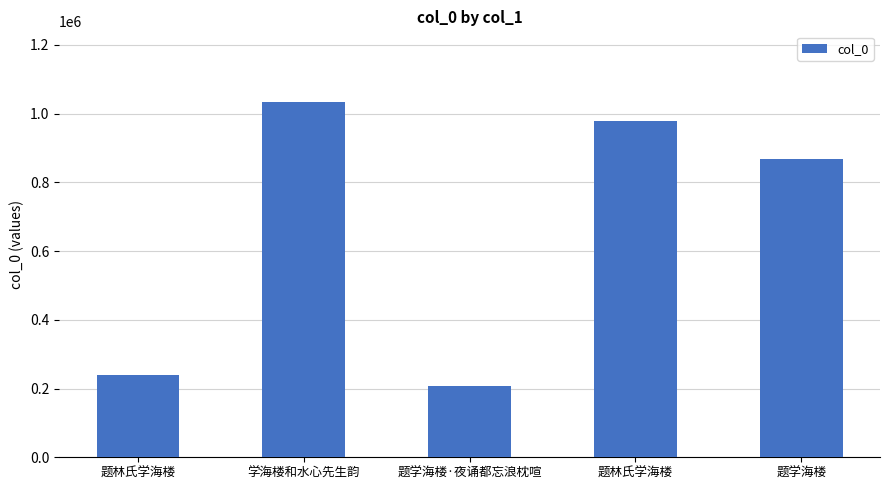

How many series are shown in this chart?

1